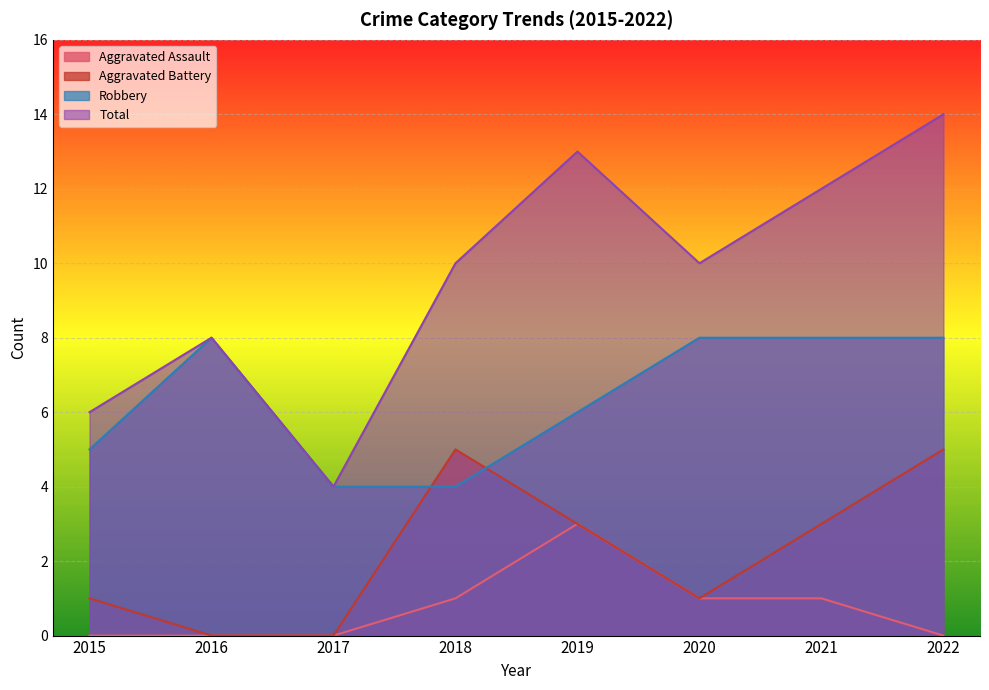

What is the total value across all series at 2015?

12